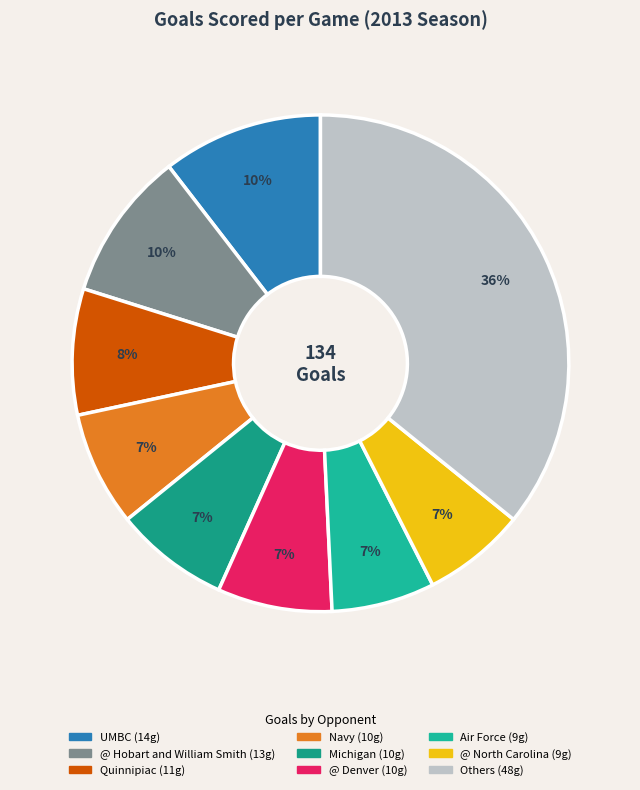

How many slices are in this pie chart?

9